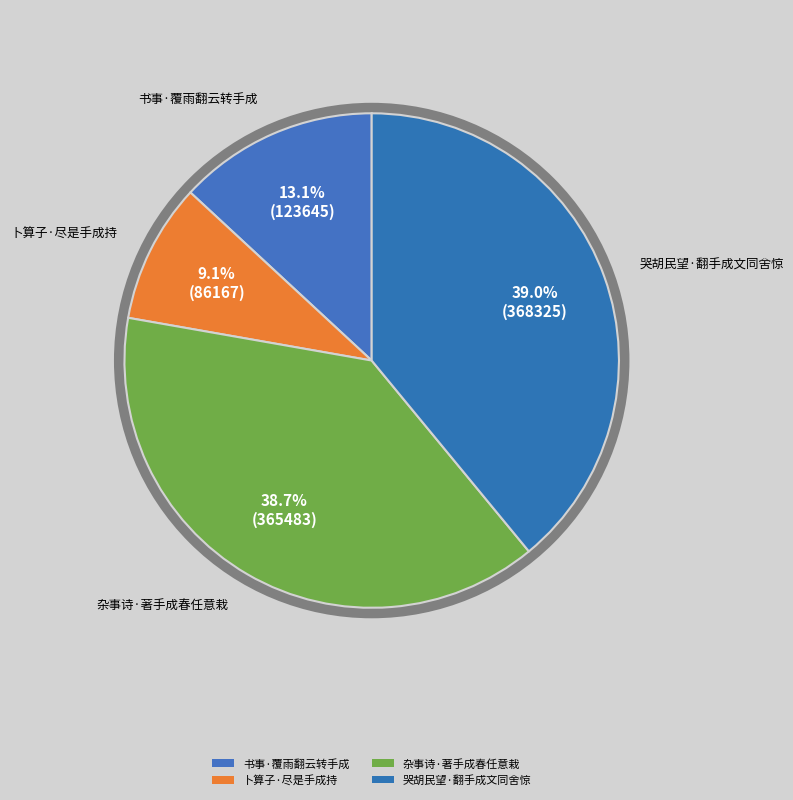

Count the number of slices in the pie.

4